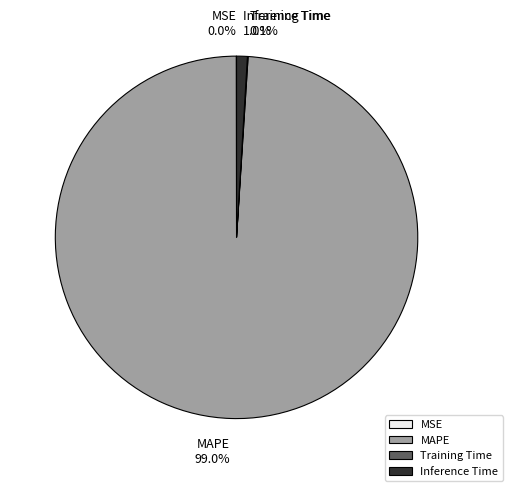

To the nearest percent, what portion does Inference Time represent?

1%